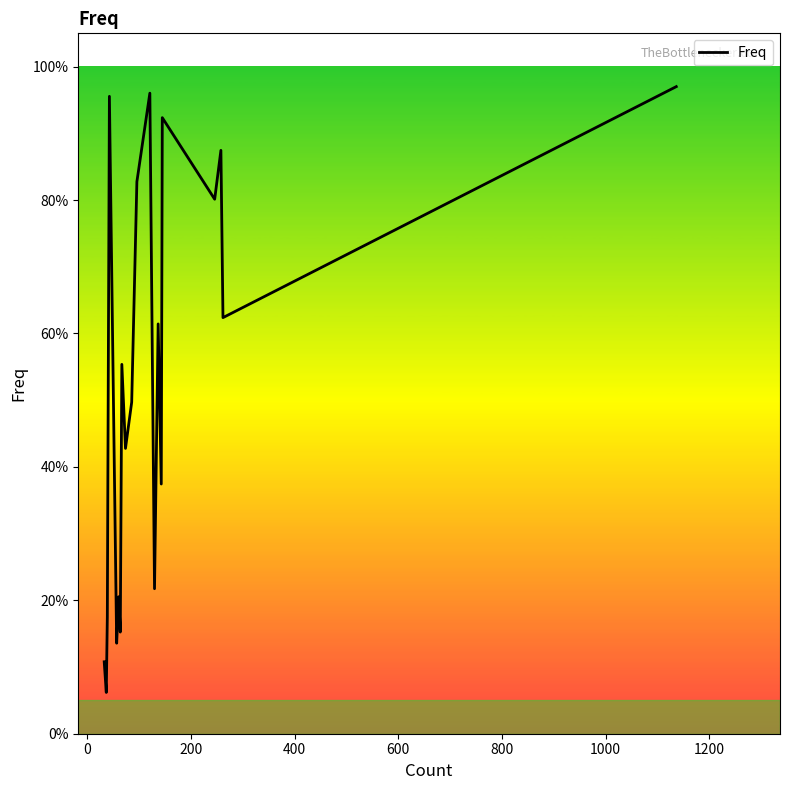

What is the smallest value displayed?

0.1